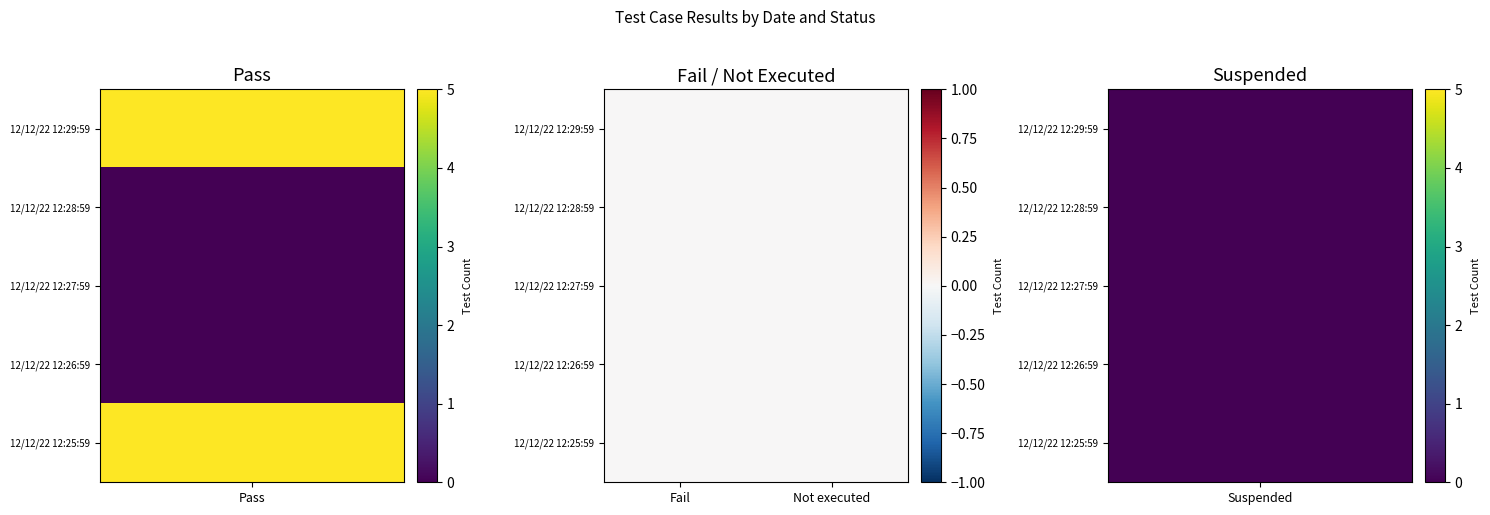

The value of Suspended at 12/12/22 12:25:59 is 0. True or false?

True